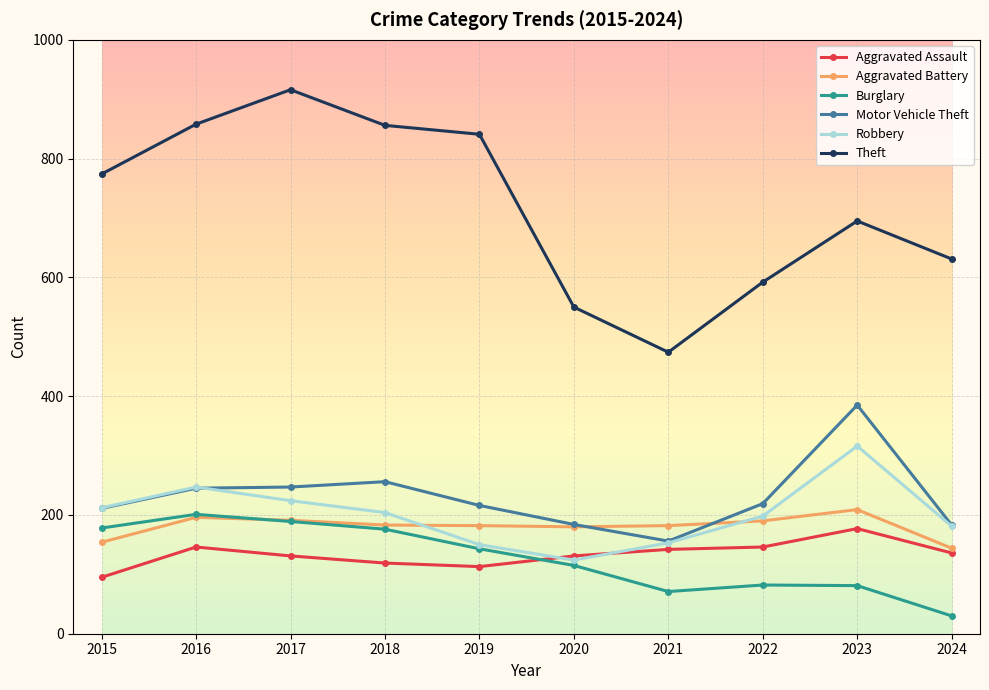

The value of Aggravated Battery at 2017 is 191. True or false?

True